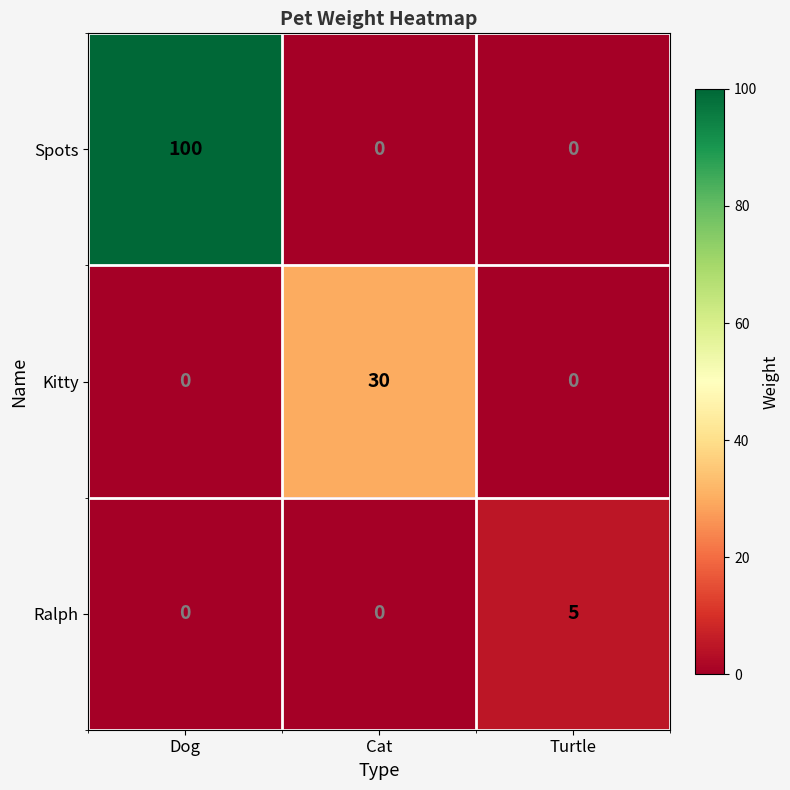

Is it true that Spots equals 0 at Cat?

True